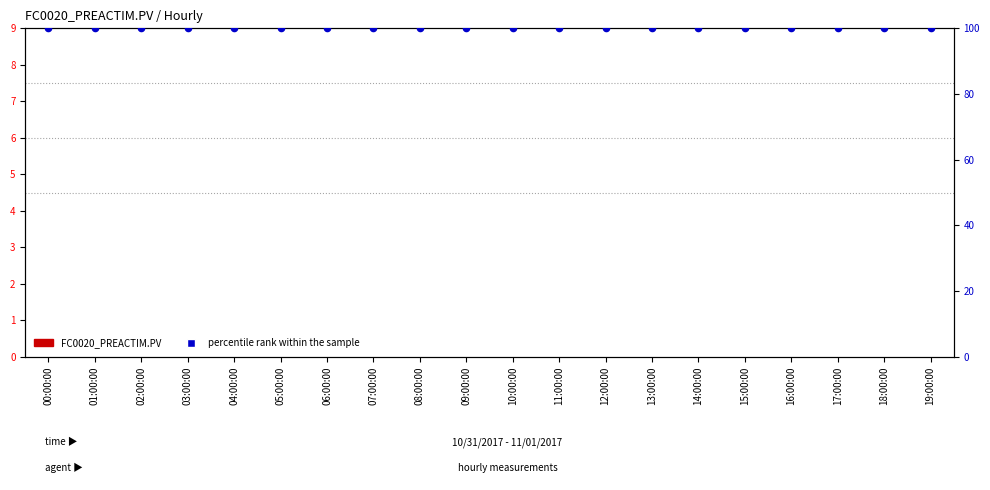

What is the total value across all series at 12:00:00?

100